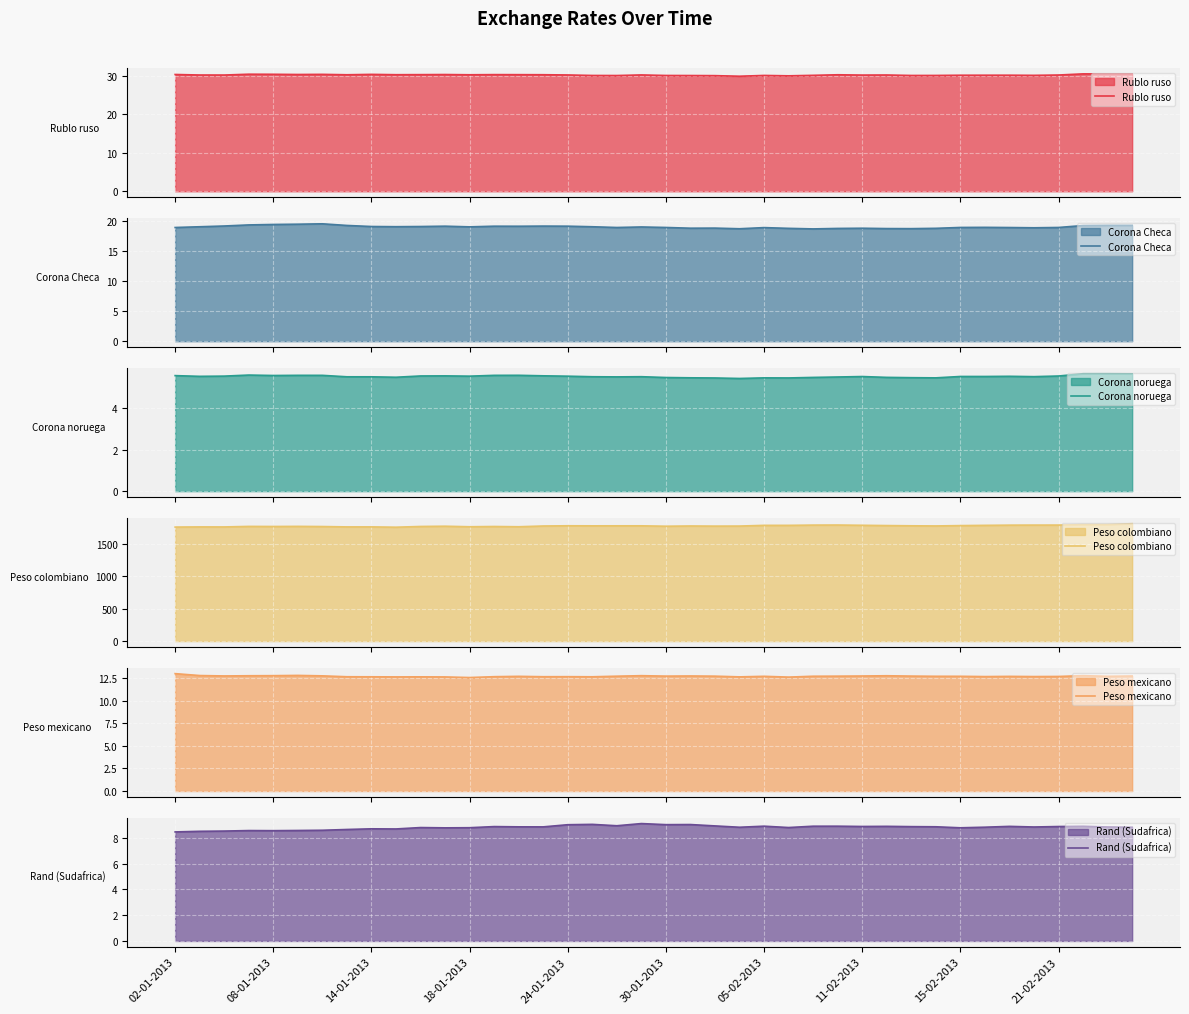

At which category is the sum across all series the highest?

39